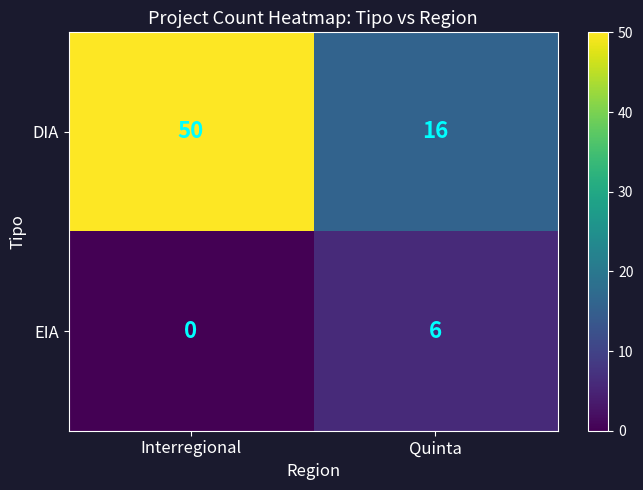

Which category has the lowest value across all series?

Interregional